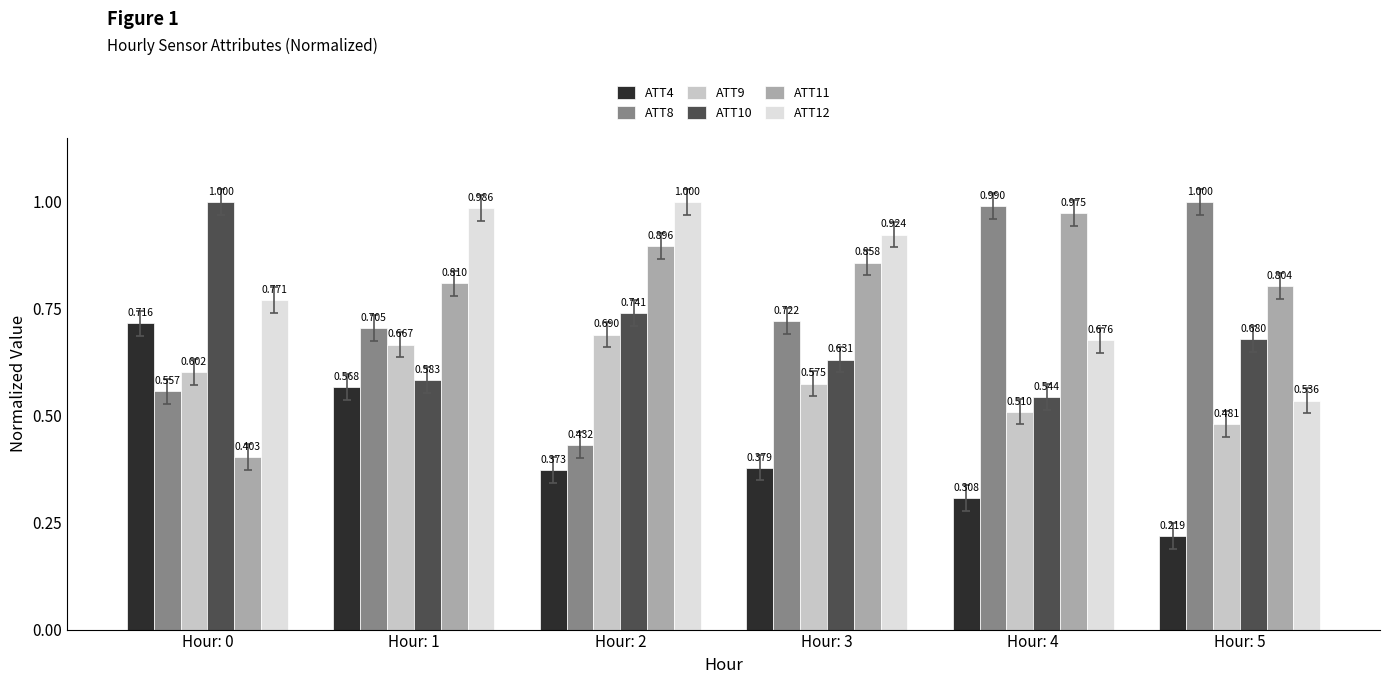

Is the value of ATT11 at Hour: 2 greater than the value of ATT8 at Hour: 4?

No